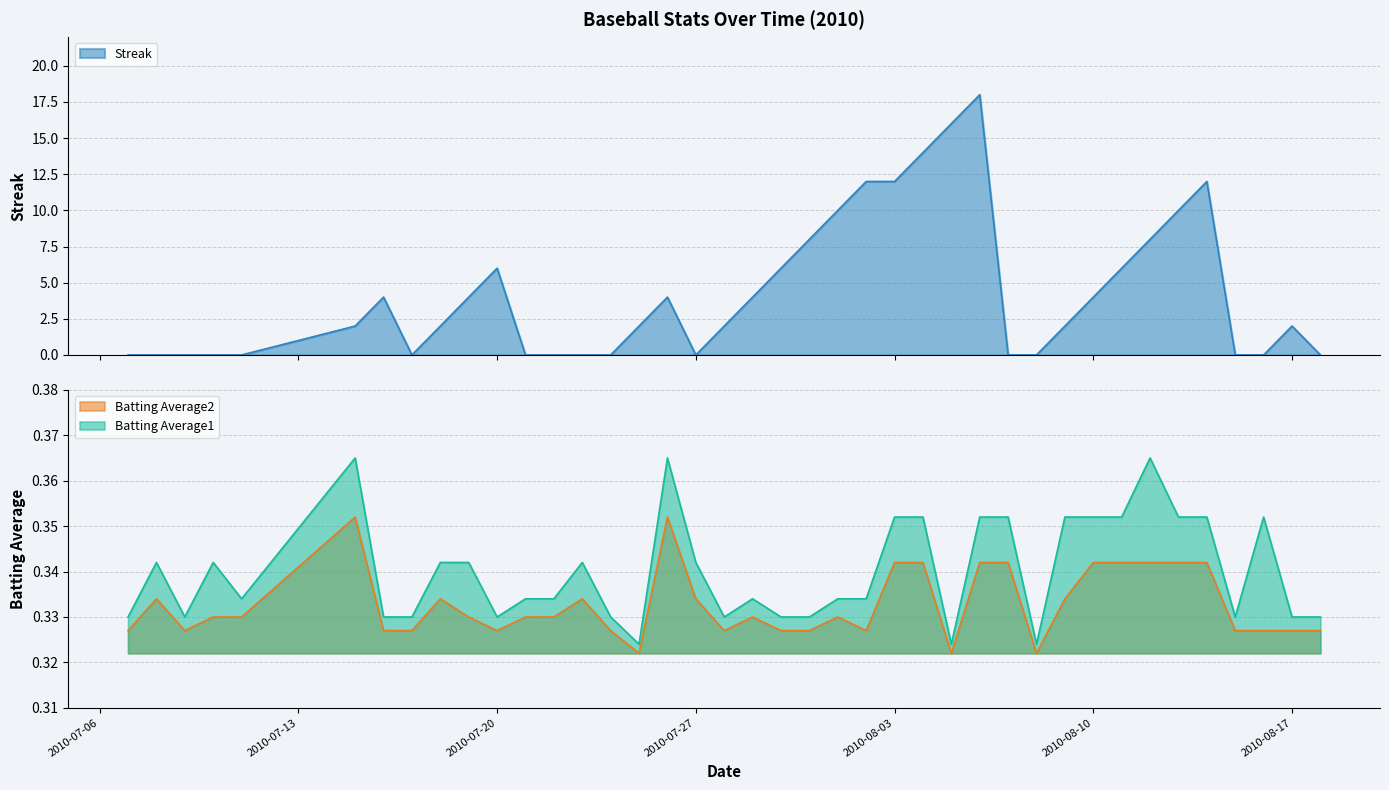

At which category is the sum across all series the highest?

2010-08-06